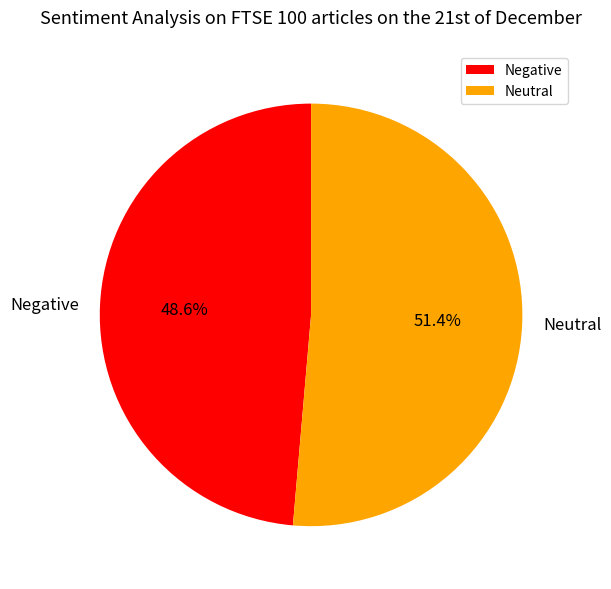

Rank the categories by value from lowest to highest.

Negative, Neutral